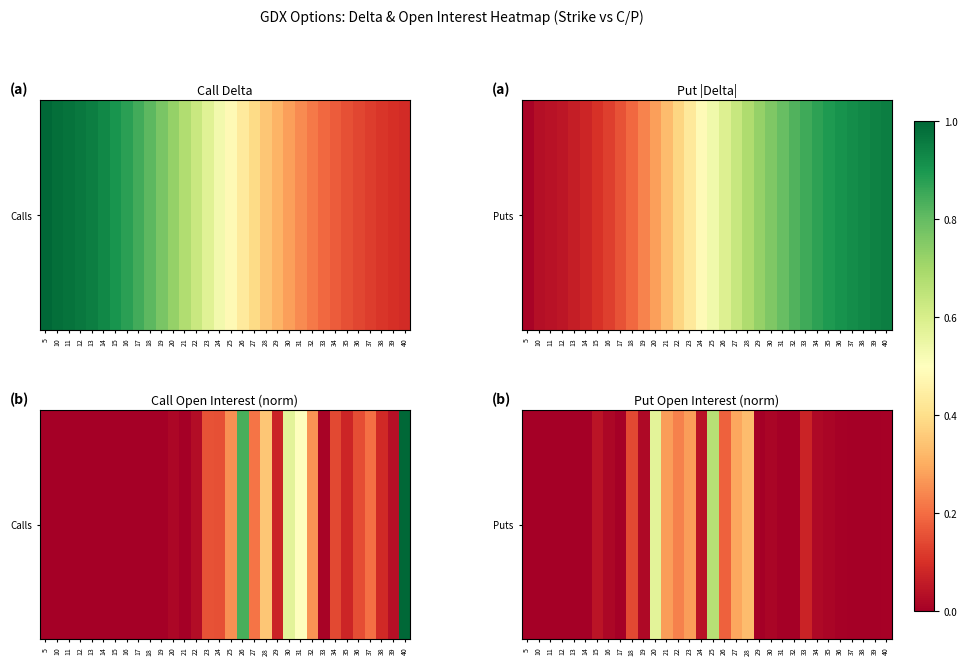

Is it true that the value at 30 is 0.0?

True